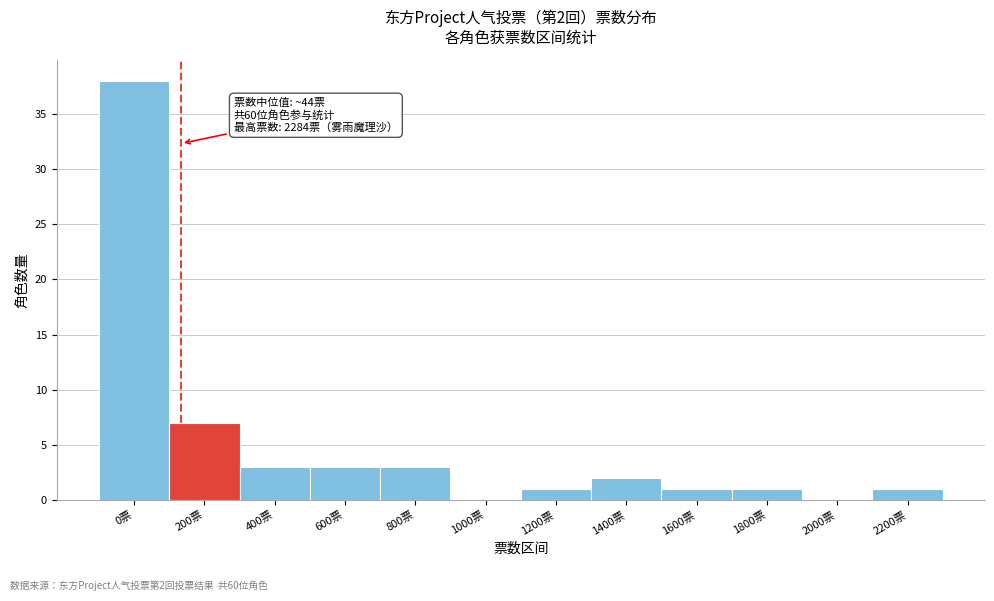

Reading right to left, list all the values displayed in this chart.

2200票=1	2000票=0	1800票=1	1600票=1	1400票=2	1200票=1	1000票=0	800票=3	600票=3	400票=3	200票=7	0票=38